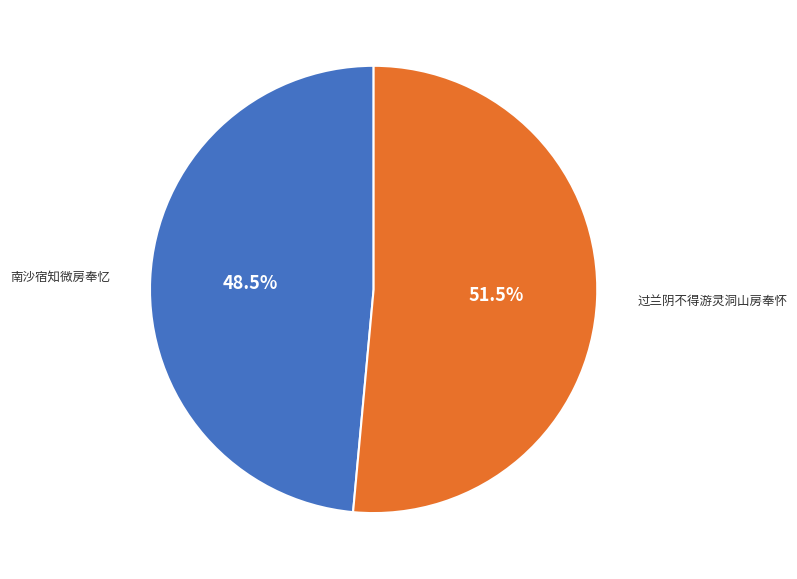

What percentage do 过兰阴不得游灵洞山房奉怀 and 南沙宿知微房奉忆 together represent?

100.0%